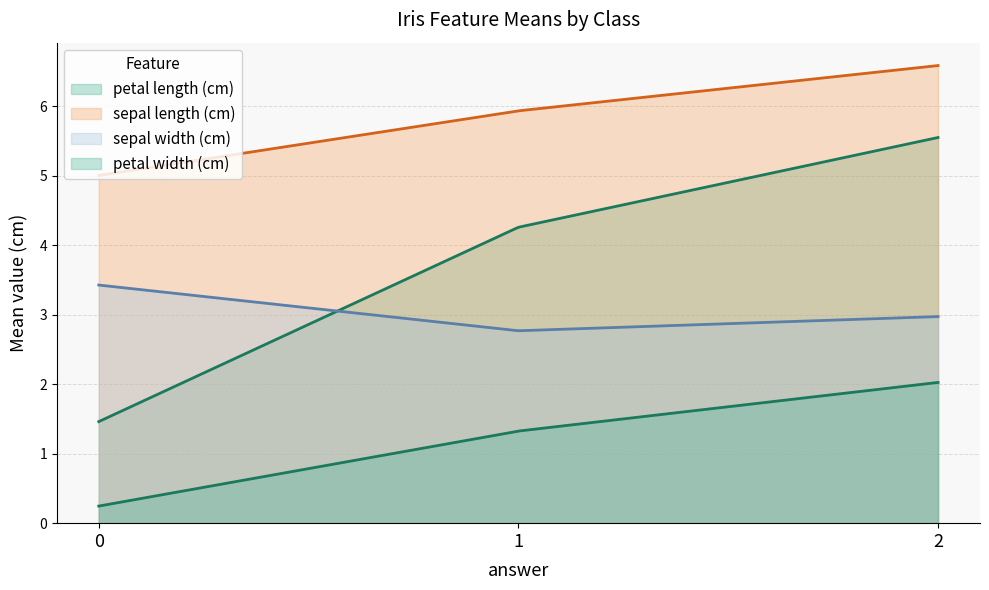

What is the value of the sepal length (cm) point at the 1st from the left?

5.0